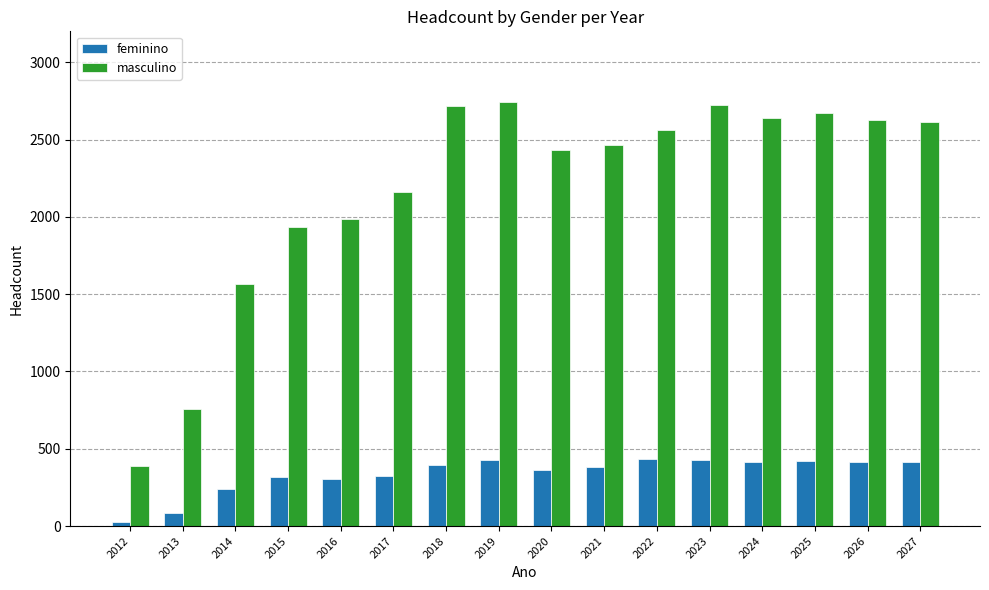

List the series in order of their overall mean, highest first.

masculino, feminino